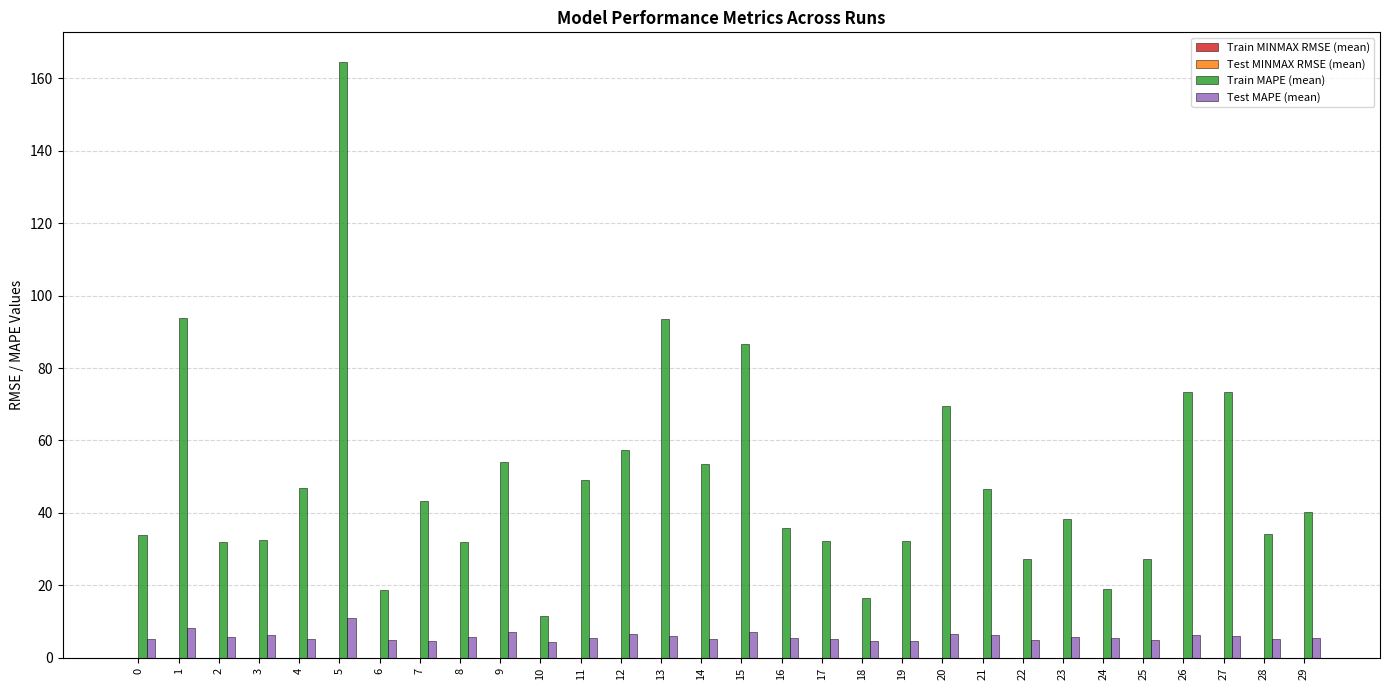

At which label does Train MAPE (mean) first exceed 40?

1